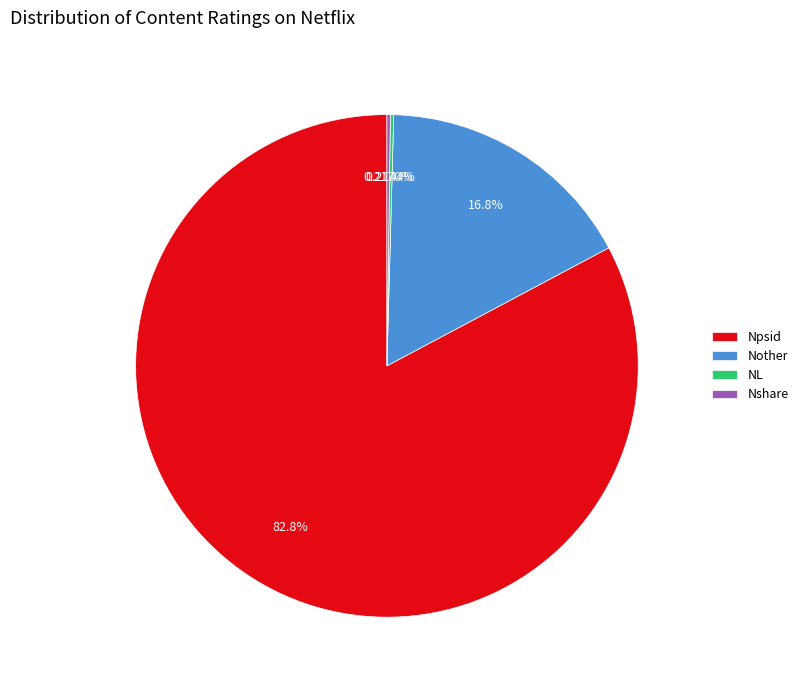

Which category accounts for the majority?

Npsid